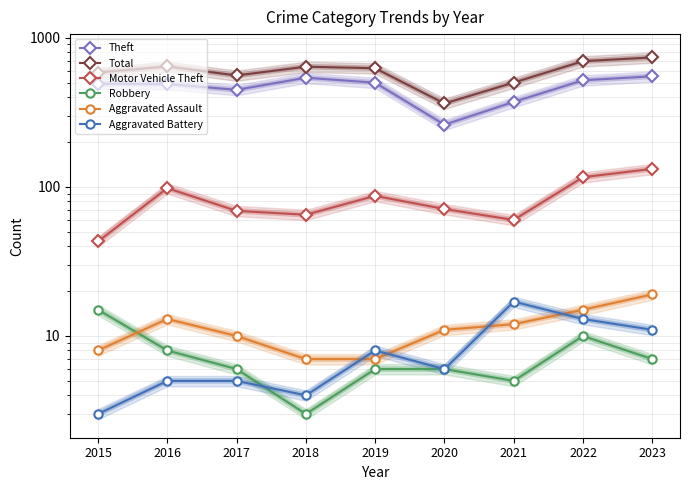

What is the spread (max minus min) of values at 2021?

495